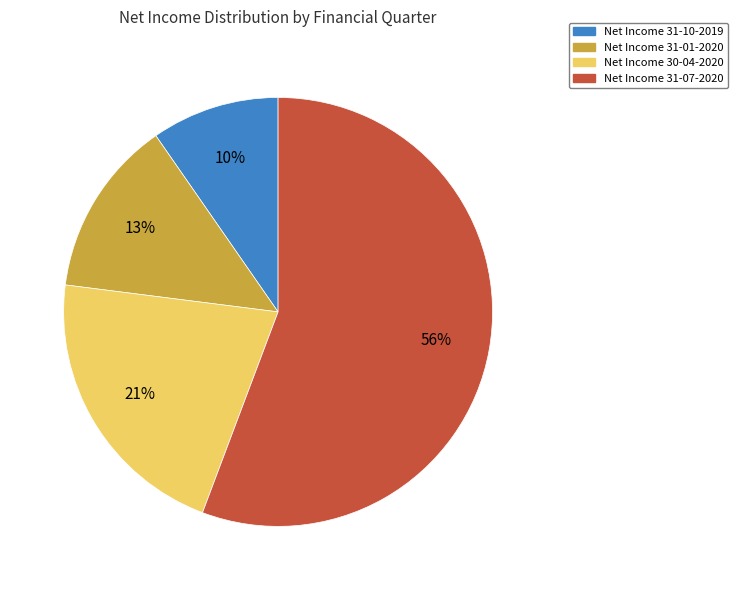

How many slices are in this pie chart?

4